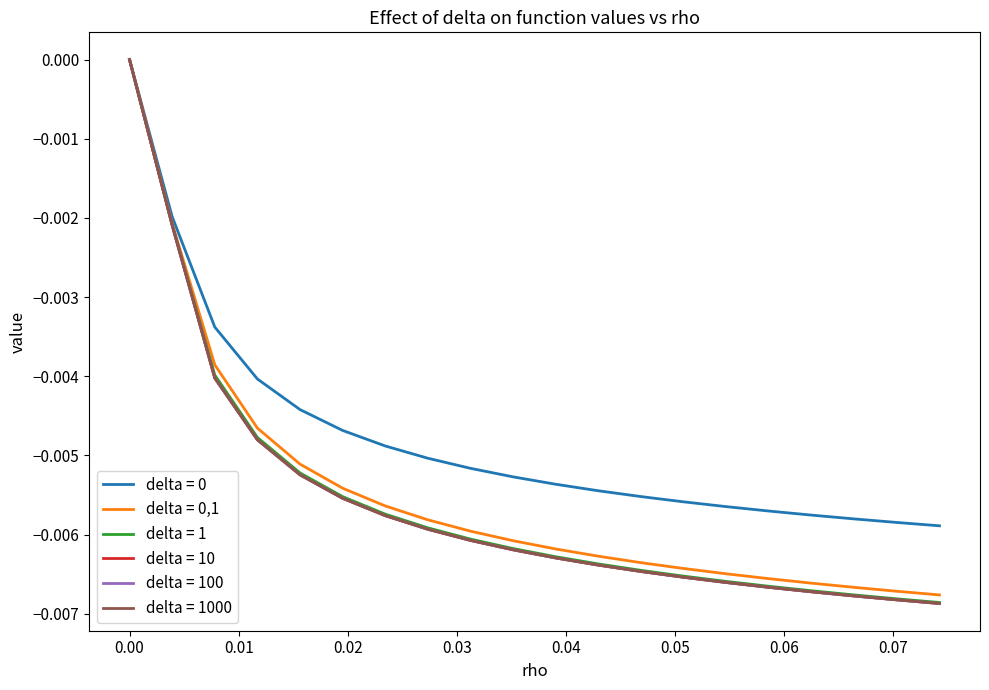

Count the number of categories in the chart.

20